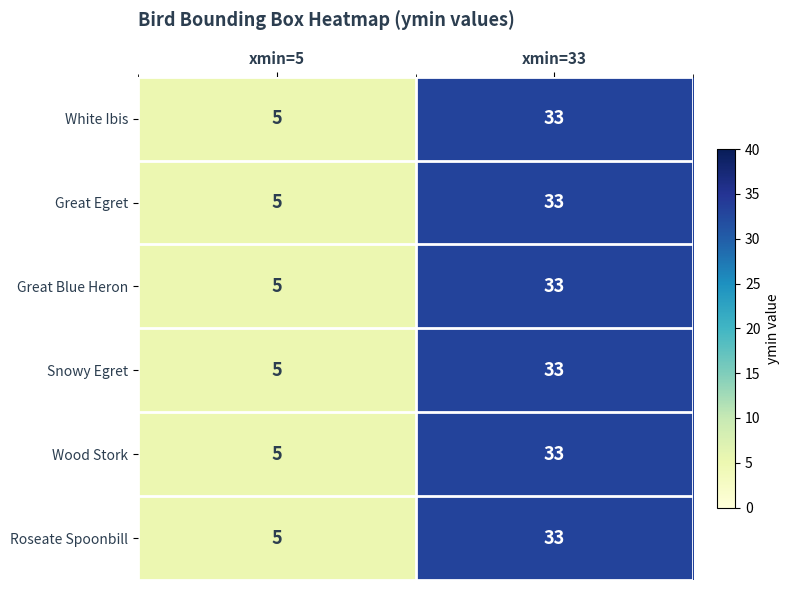

Which category has the lowest value across all series?

xmin=5